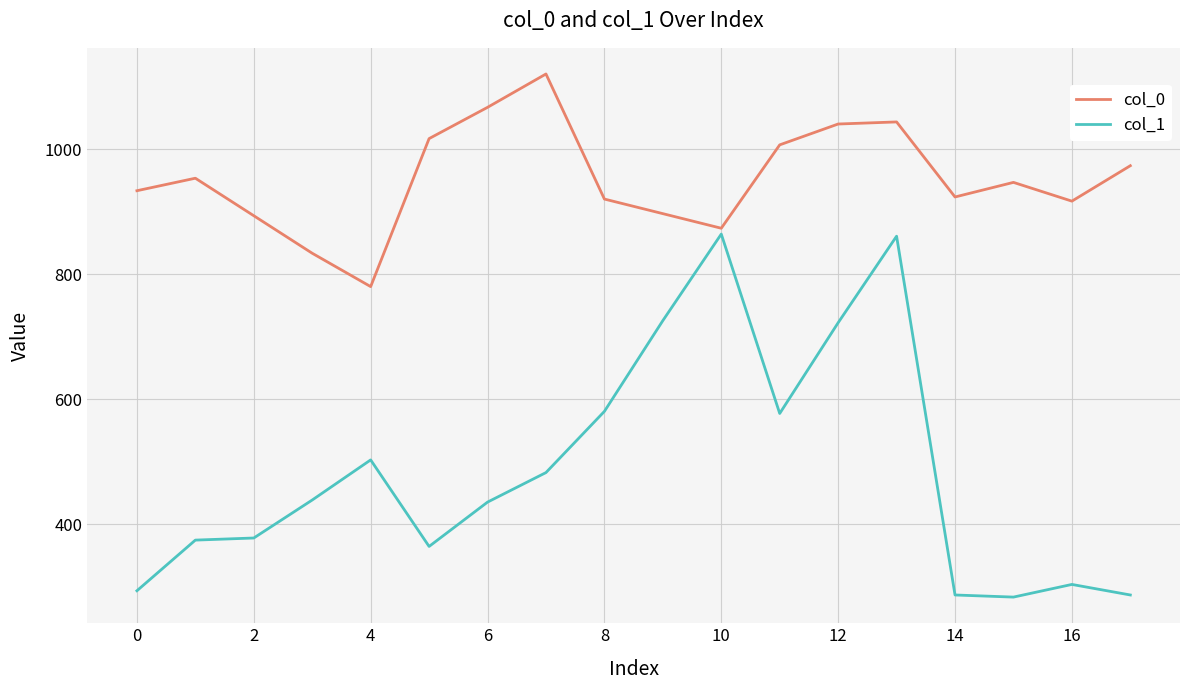

What is the smallest value displayed?

283.5